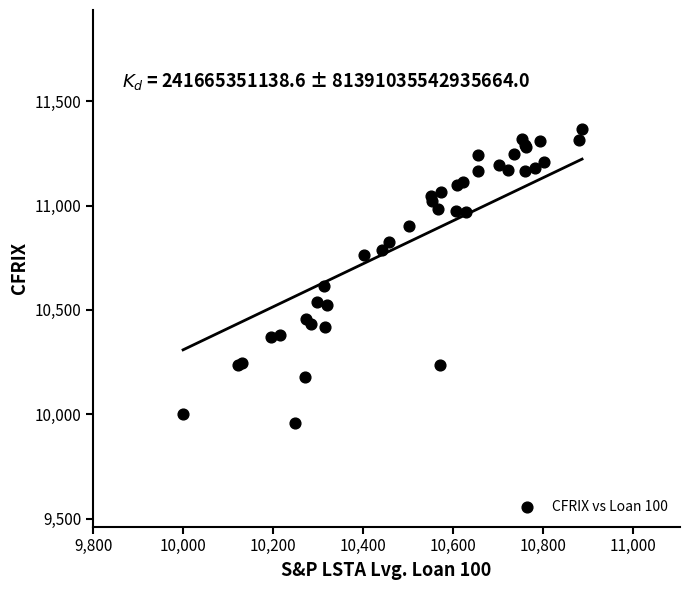

What Y value in the scatter plot is closest to 10664?

10613